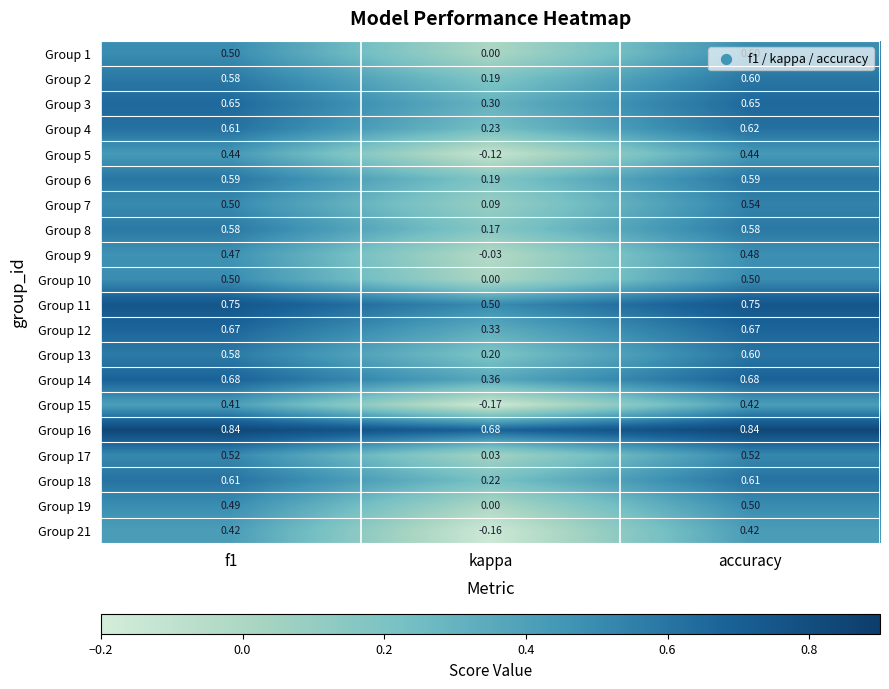

Which category has the lowest value in the Group 21 series?

kappa